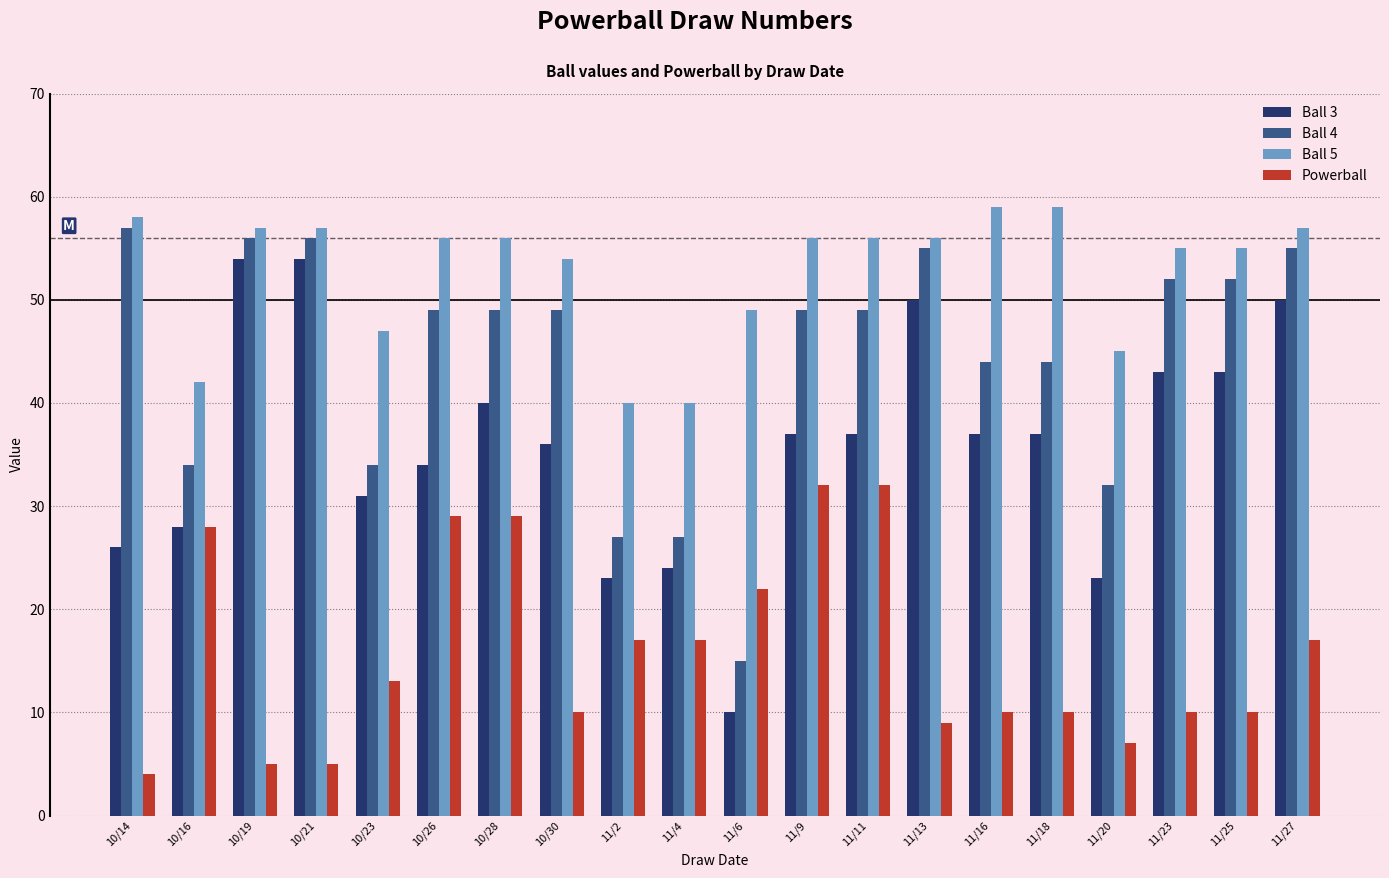

How many data points does each series have?

20